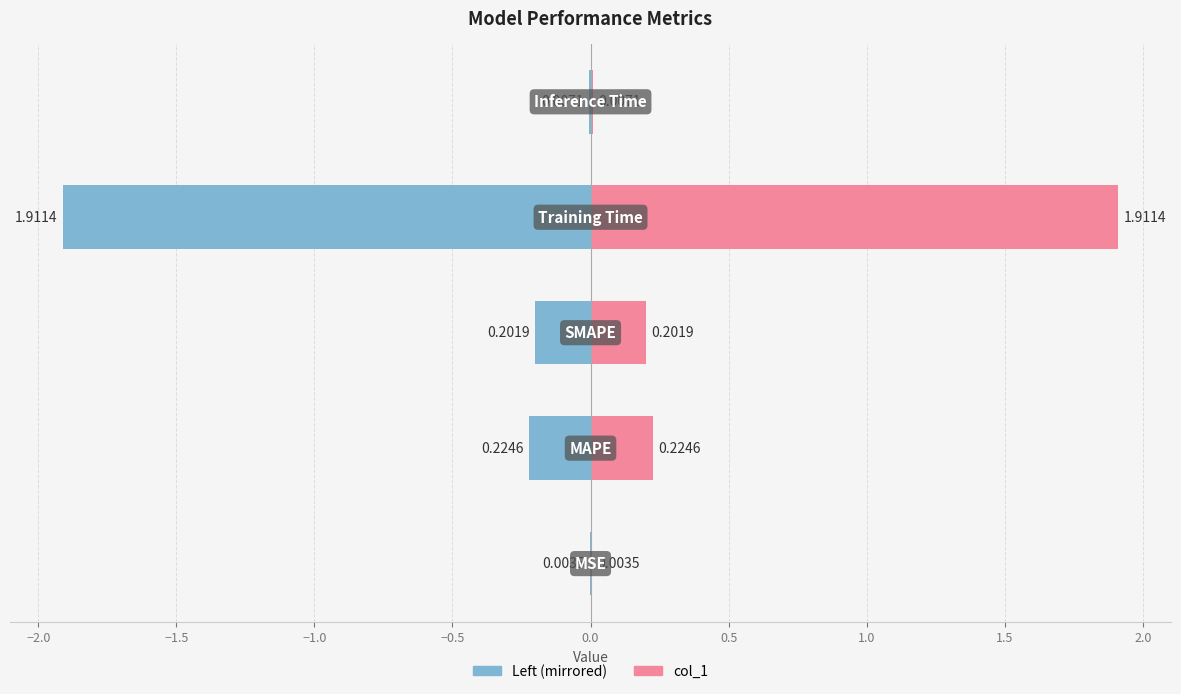

What is the difference between the maximum and minimum values in the col_1 series?

1.9